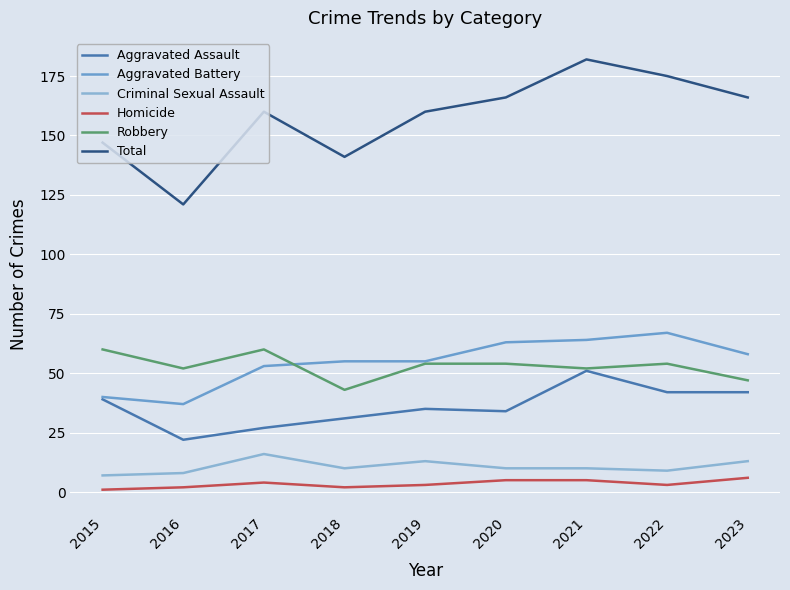

True or false: Aggravated Assault and Robbery cross at least once.

False